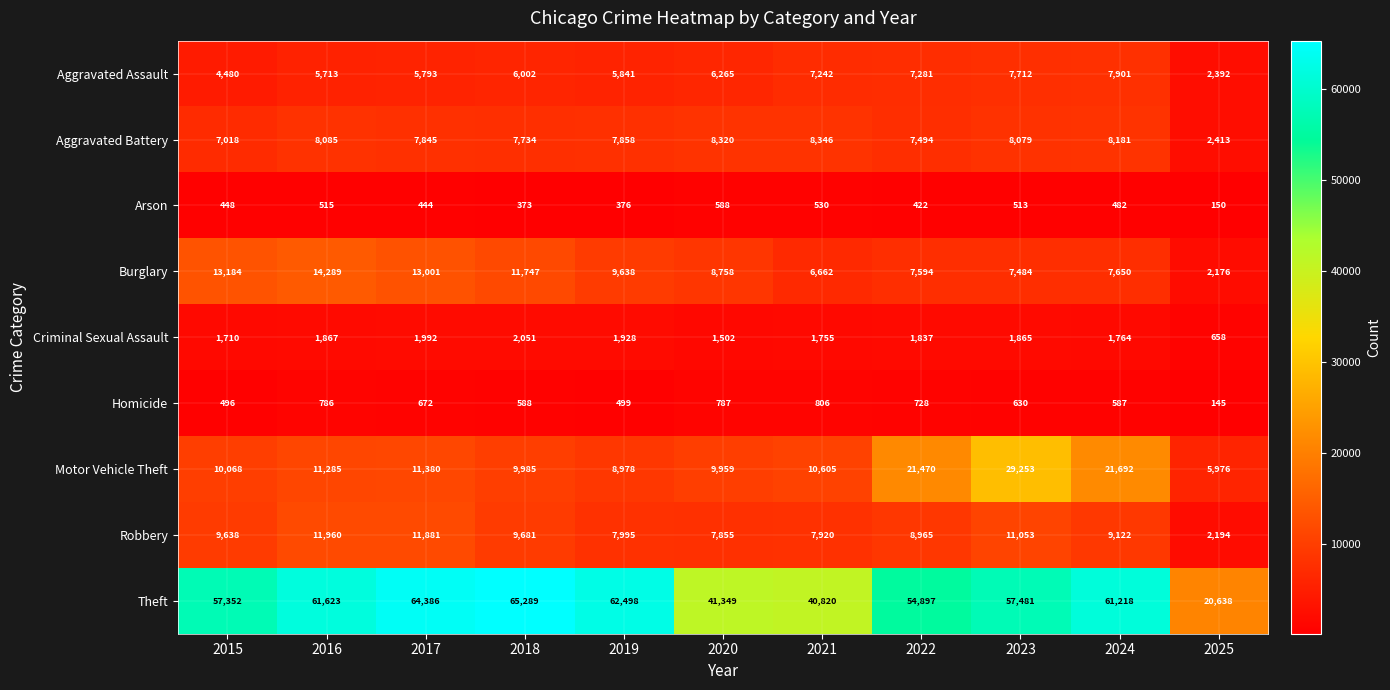

What is the difference between the highest and lowest values at 2025?

20493